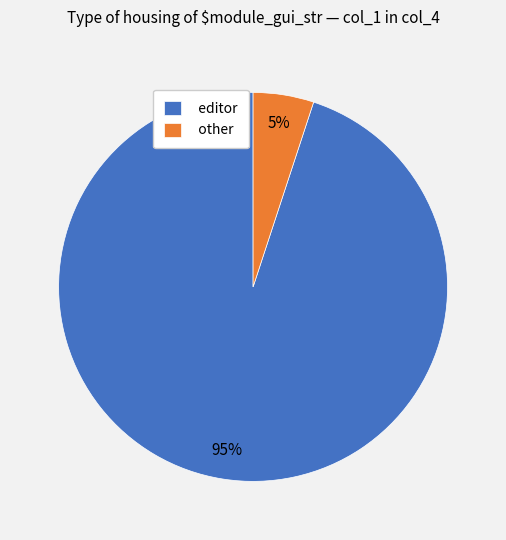

Is there a majority slice in this chart?

Yes